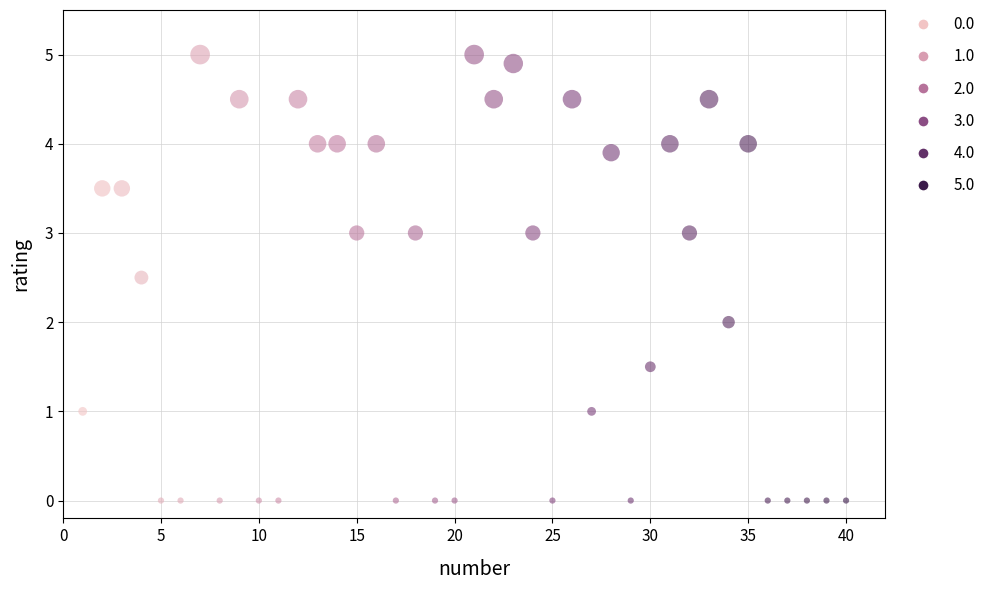

What is the range of X values (max minus min)?

39.0